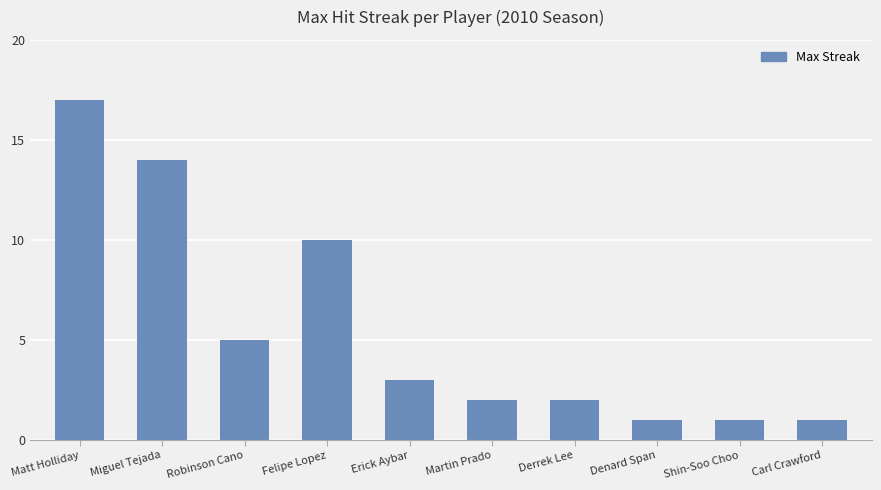

What is the greatest value displayed?

17